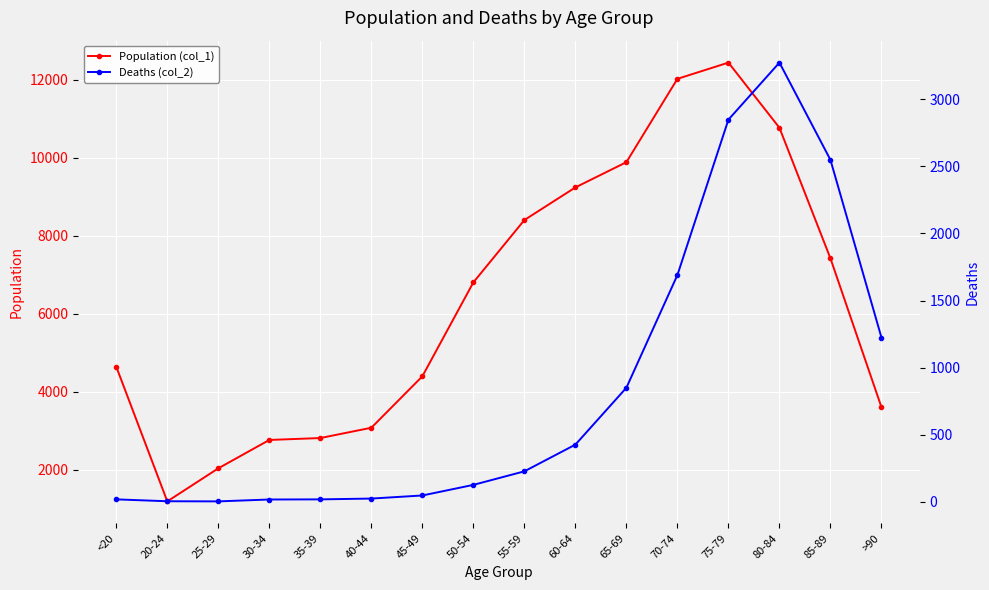

True or false: Population (col_1) has more than 2 interior local peaks.

False